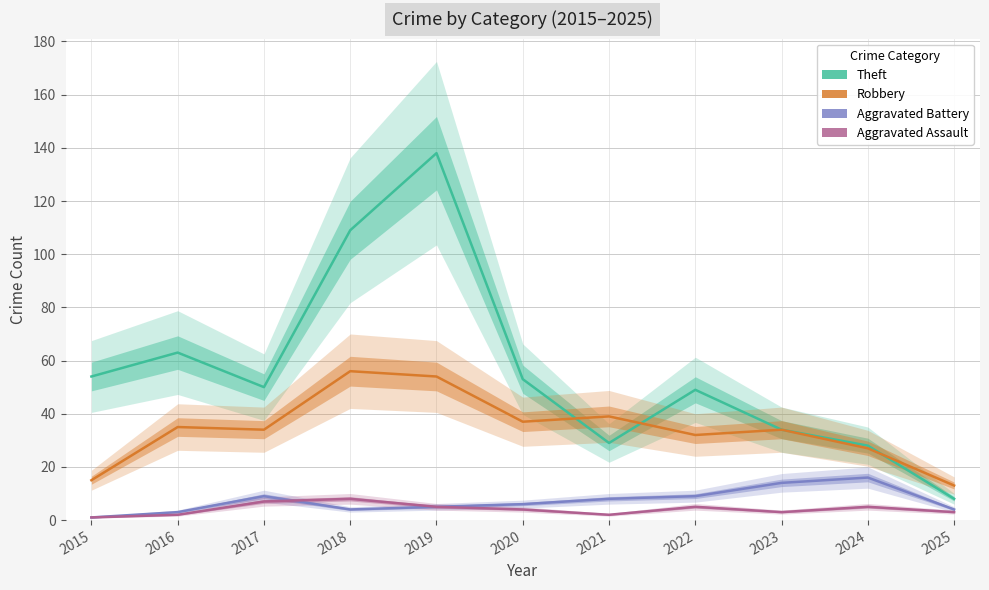

The Aggravated Battery series shows 4 at 2018. True or false?

True